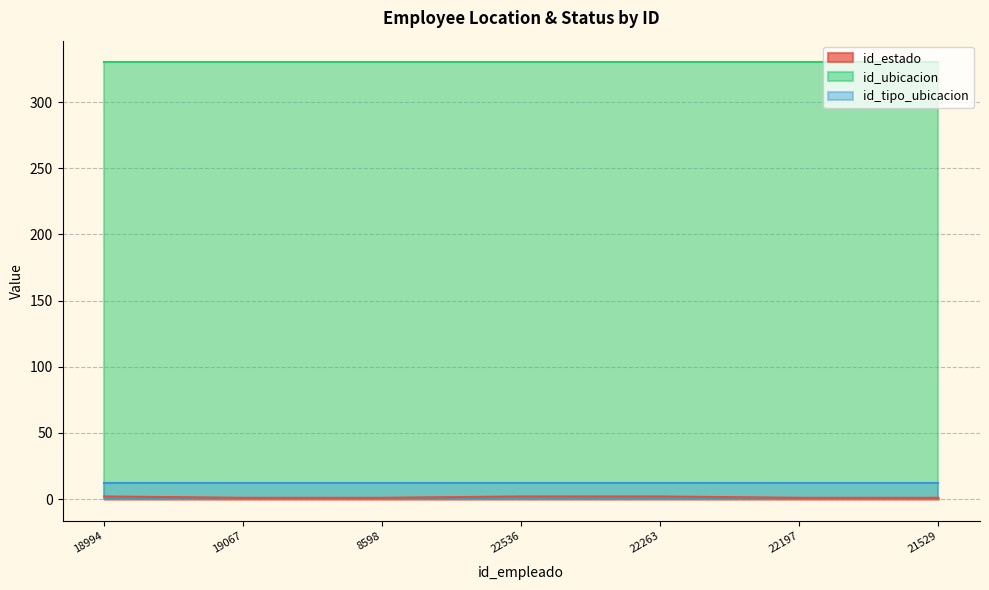

At which category is the sum across all series the highest?

18994